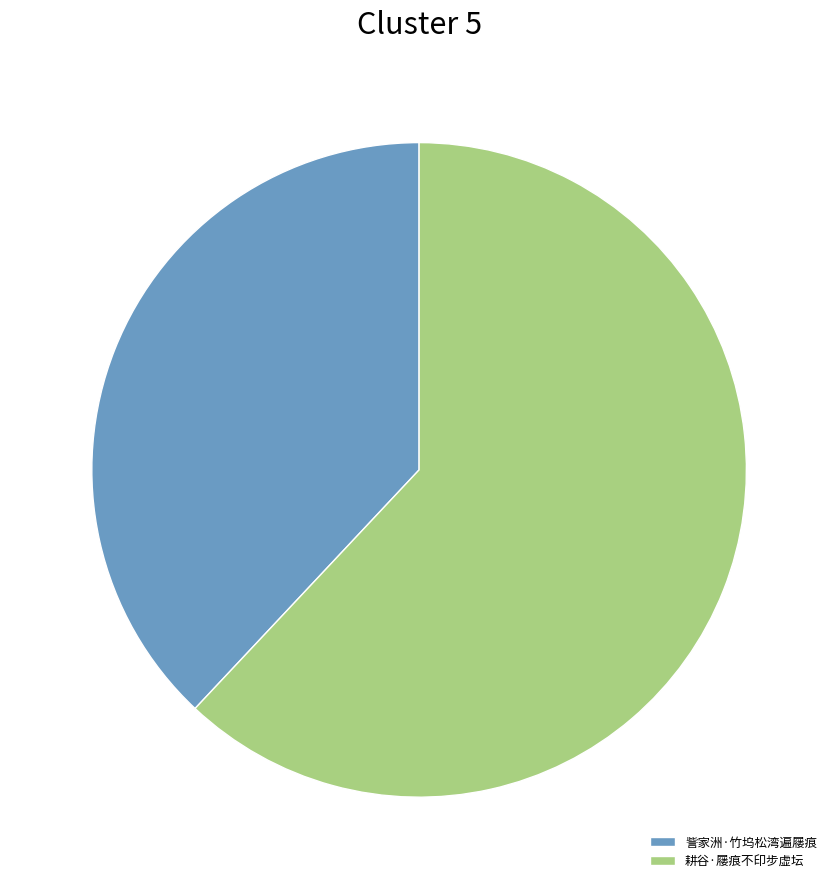

Which has a higher value, 訾家洲·竹坞松湾遍屦痕 or 耕谷·屦痕不印步虚坛?

耕谷·屦痕不印步虚坛